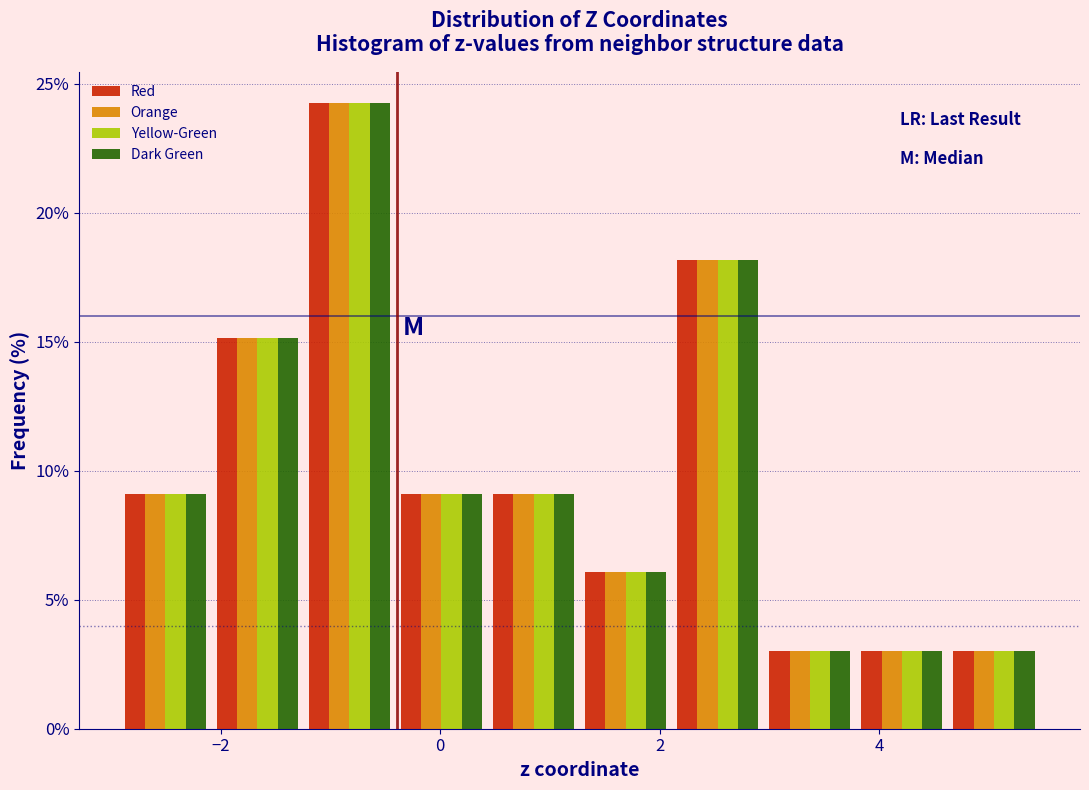

In the Dark Green series, which range on the x-axis has the tallest bar?

-1.2 to -0.4